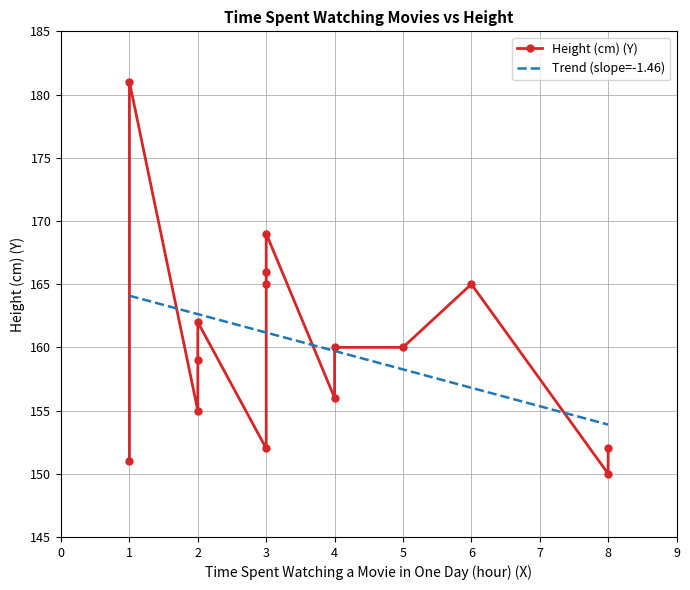

Reading left to right, what are all the values shown in this chart?

6=165	2=159	3=166	1=181	5=160	8=150	4=156	4=160	3=152	2=155	2=162	1=151	8=152	3=169	3=165